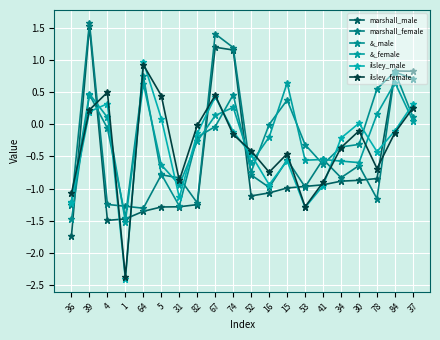

True or false: marshall_male has more than 2 points higher than both neighbors.

True